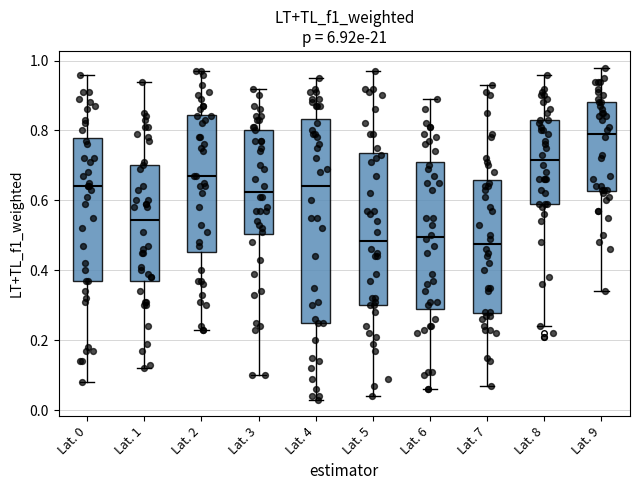

Where does the lower whisker of the box for Lat. 9 end on the y-axis? The values are not printed on the chart, so give them approximately, as read against the axis.

0.34